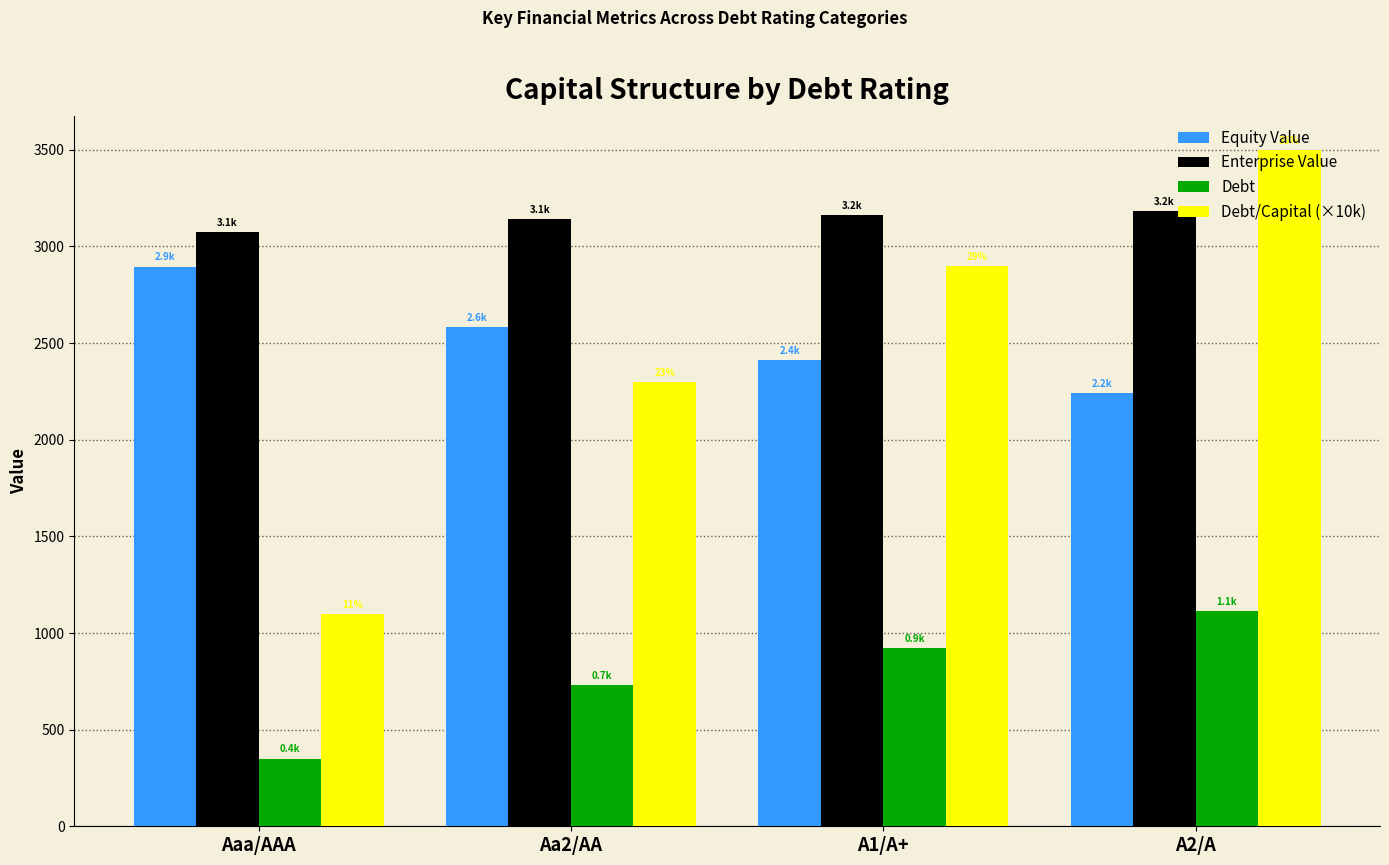

Which series changed the most between Aaa/AAA and Aa2/AA?

Debt/Capital (×10k)